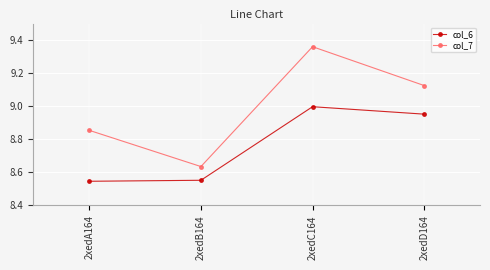

How many interior local peaks does the col_7 series have?

1